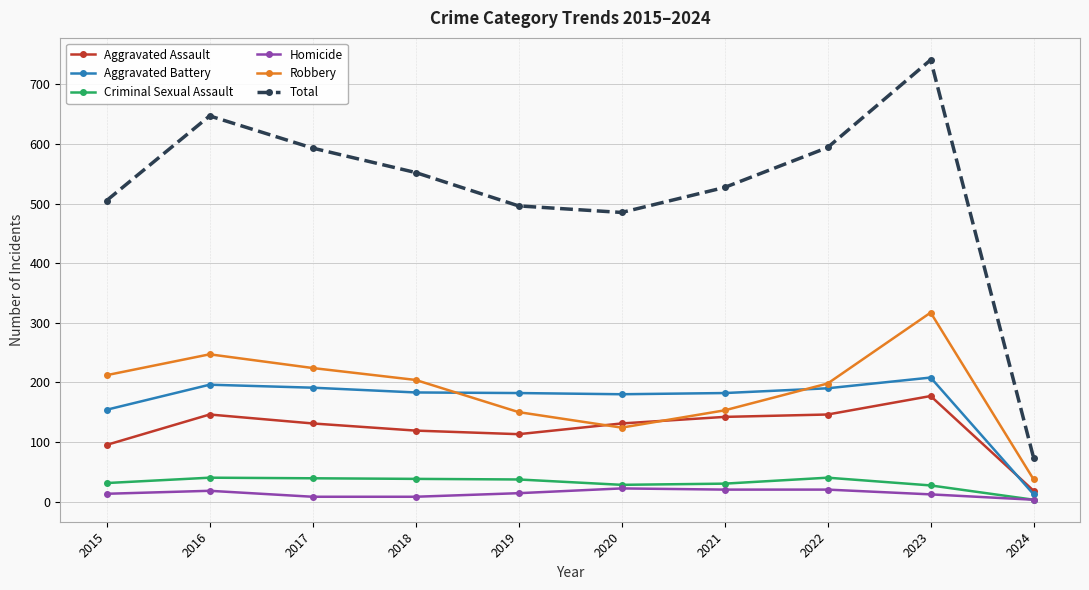

At how many categories does at least one series exceed 399?

9